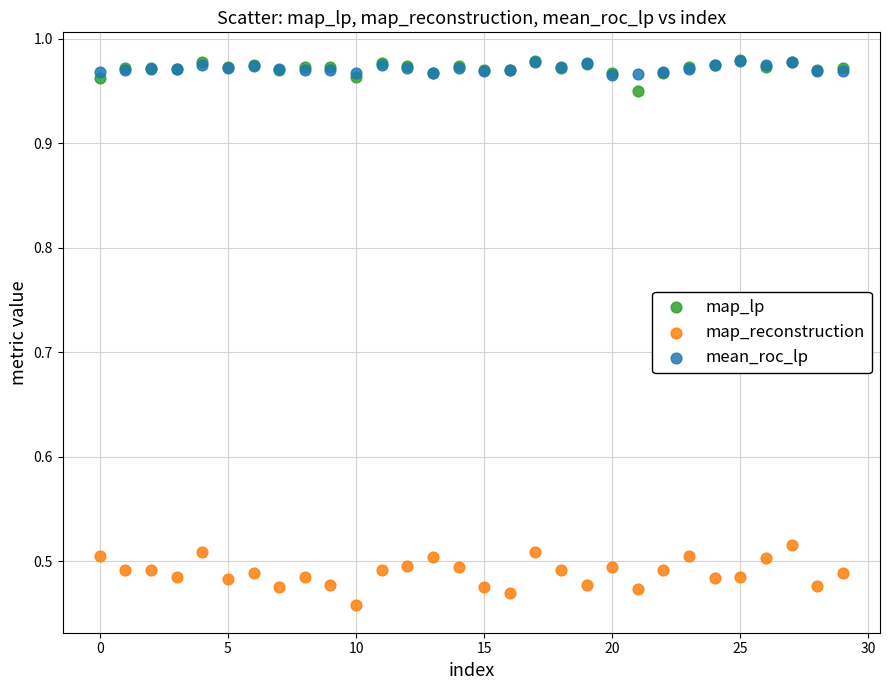

Which series has the largest Y range (max minus min)?

map_reconstruction